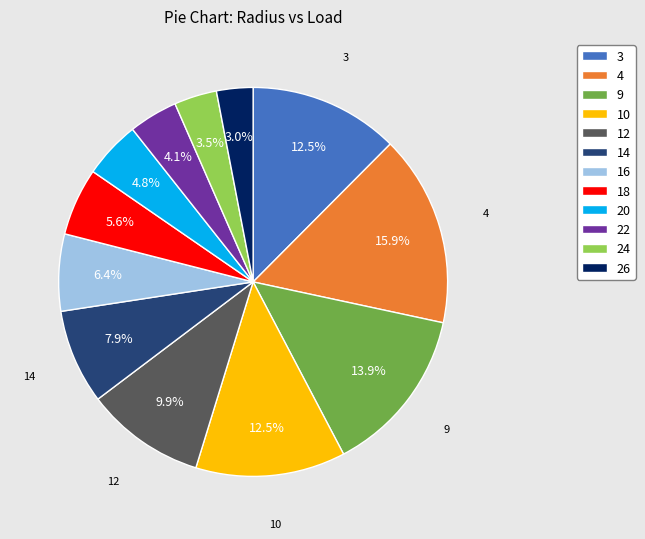

Is 24 the majority of the pie?

No